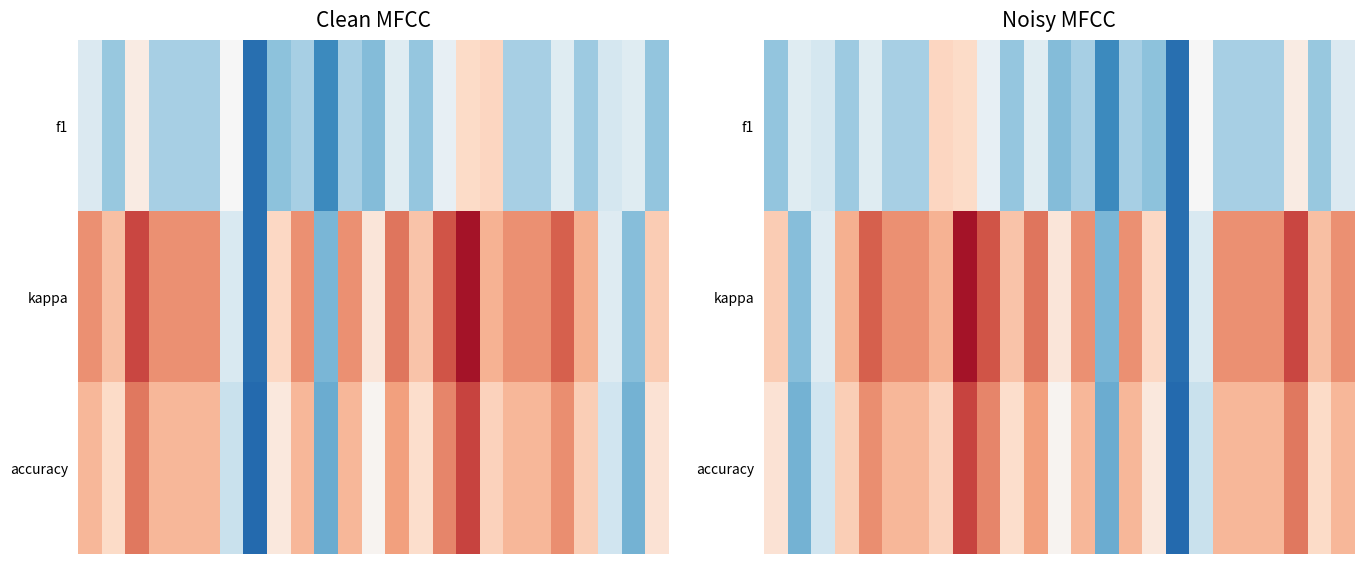

What is the maximum value shown in the chart?

0.9